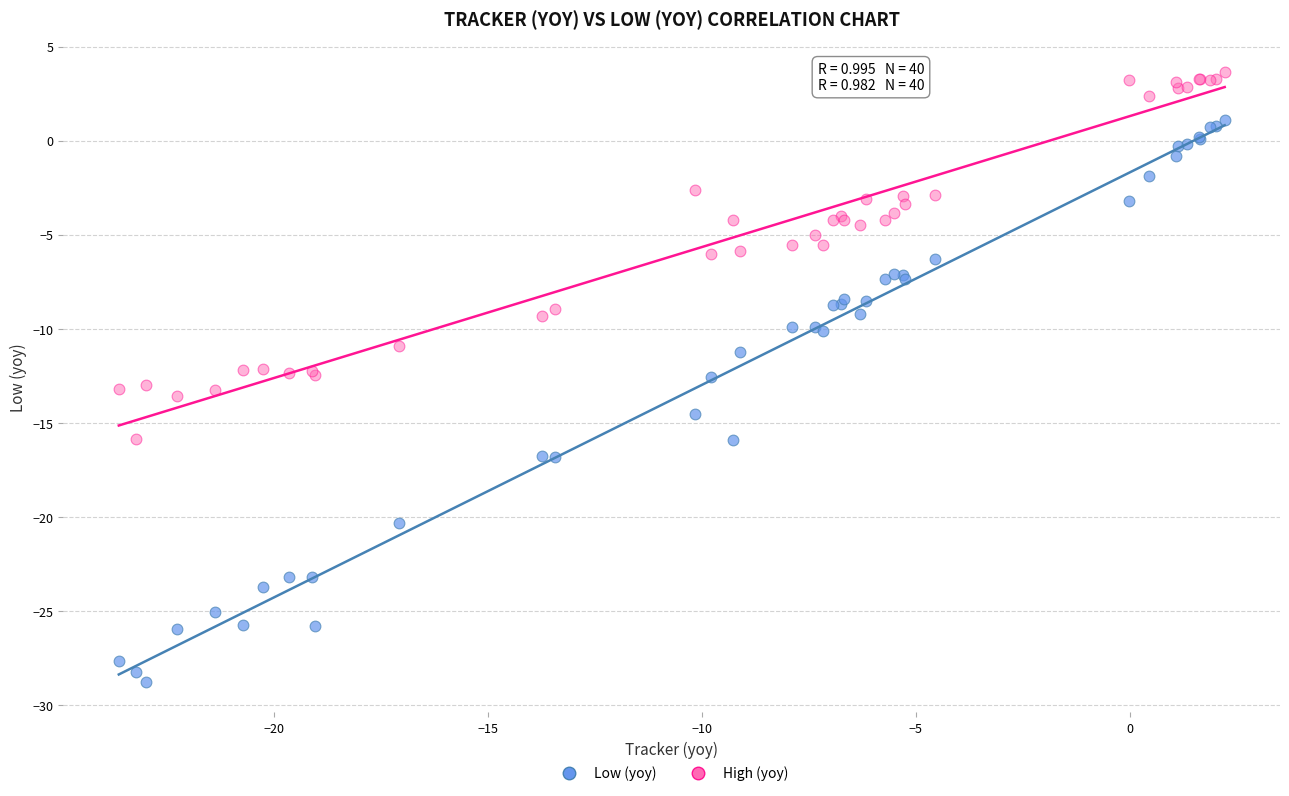

What is the X range (max minus min) for the scatter plot?

25.9